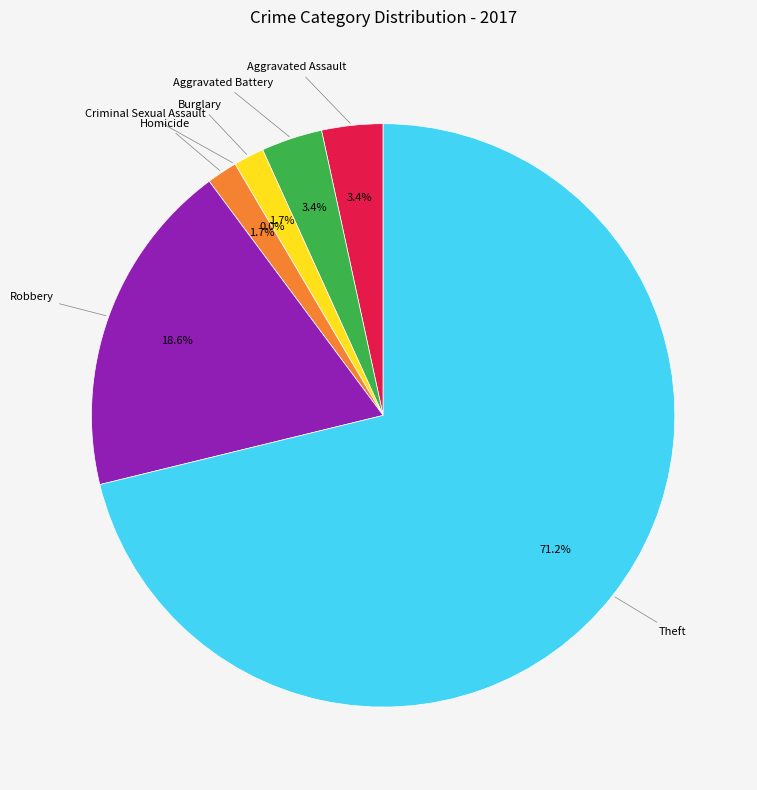

The Theft slice represents 85% of the pie. True or false?

False